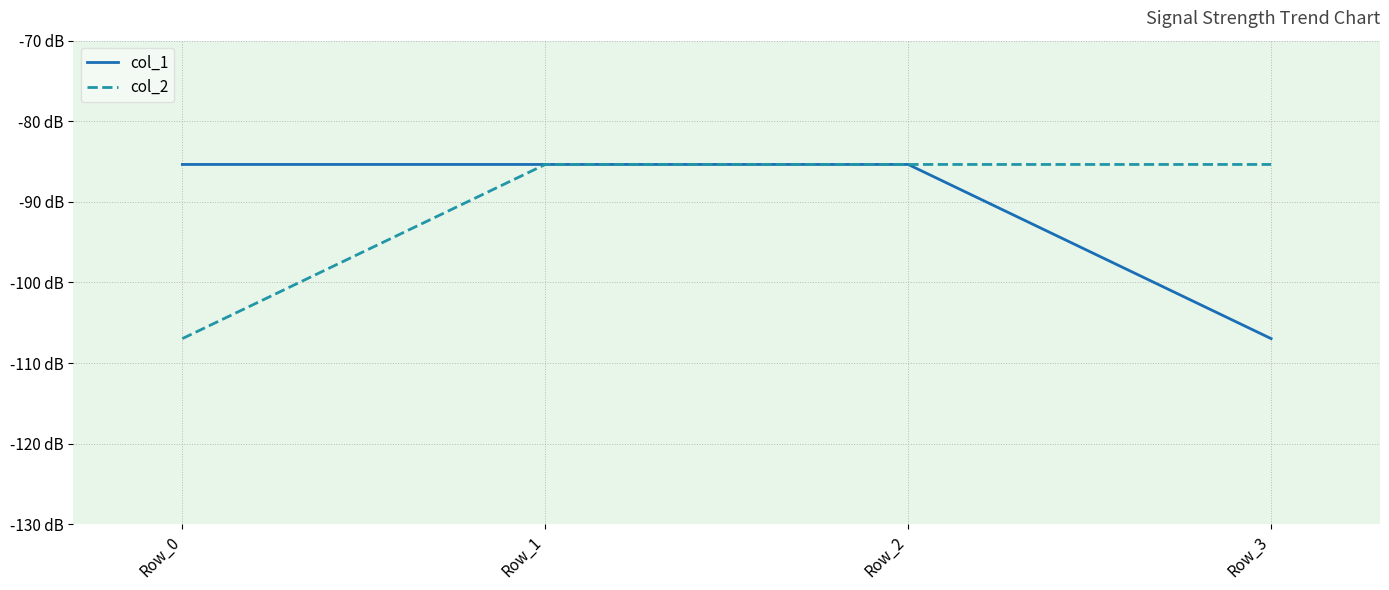

Is this an area chart (filled region under the line)?

No